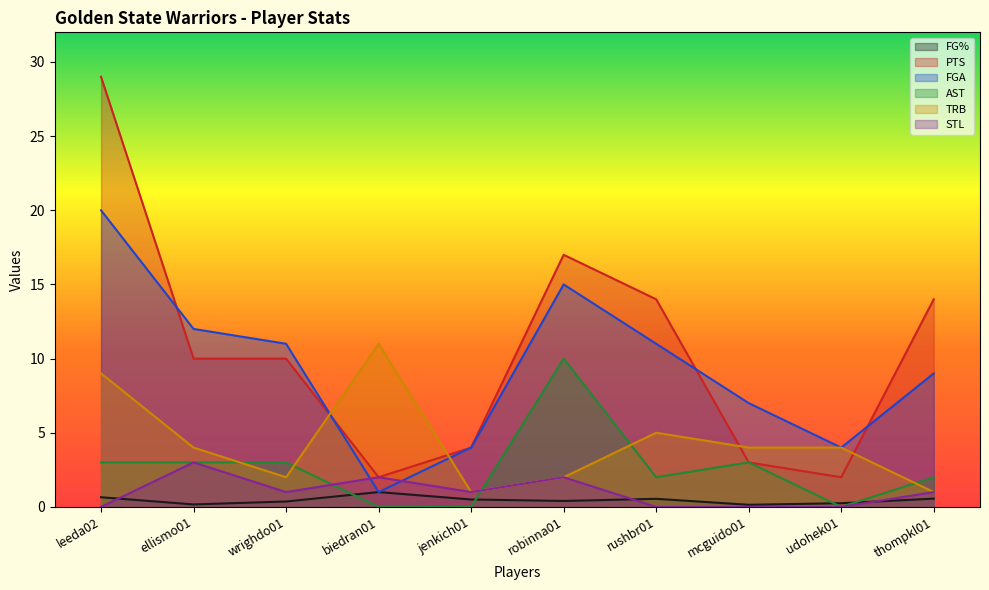

Which series has the largest total across all categories?

PTS